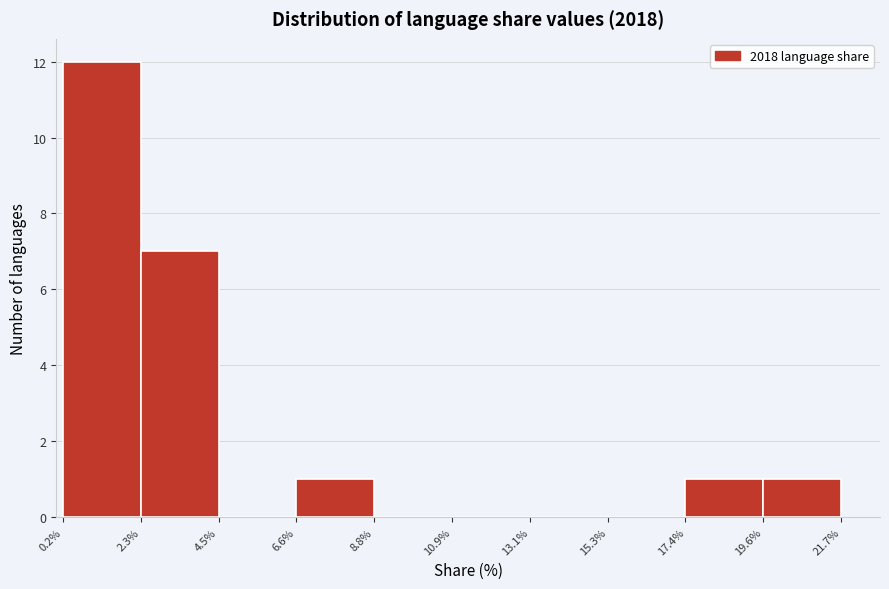

How tall is the bar that spans 19.6% to 21.7% on the x-axis? The values are not printed on the chart, so give them approximately, as read against the axis.

1